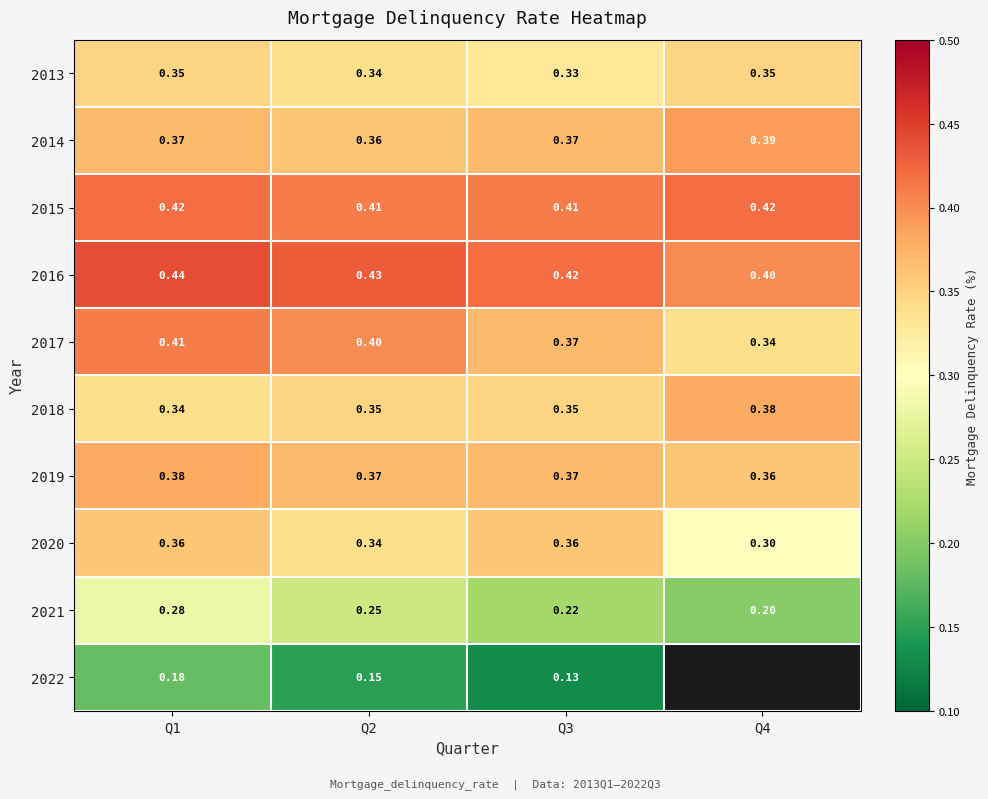

Count the number of data series in this chart.

10